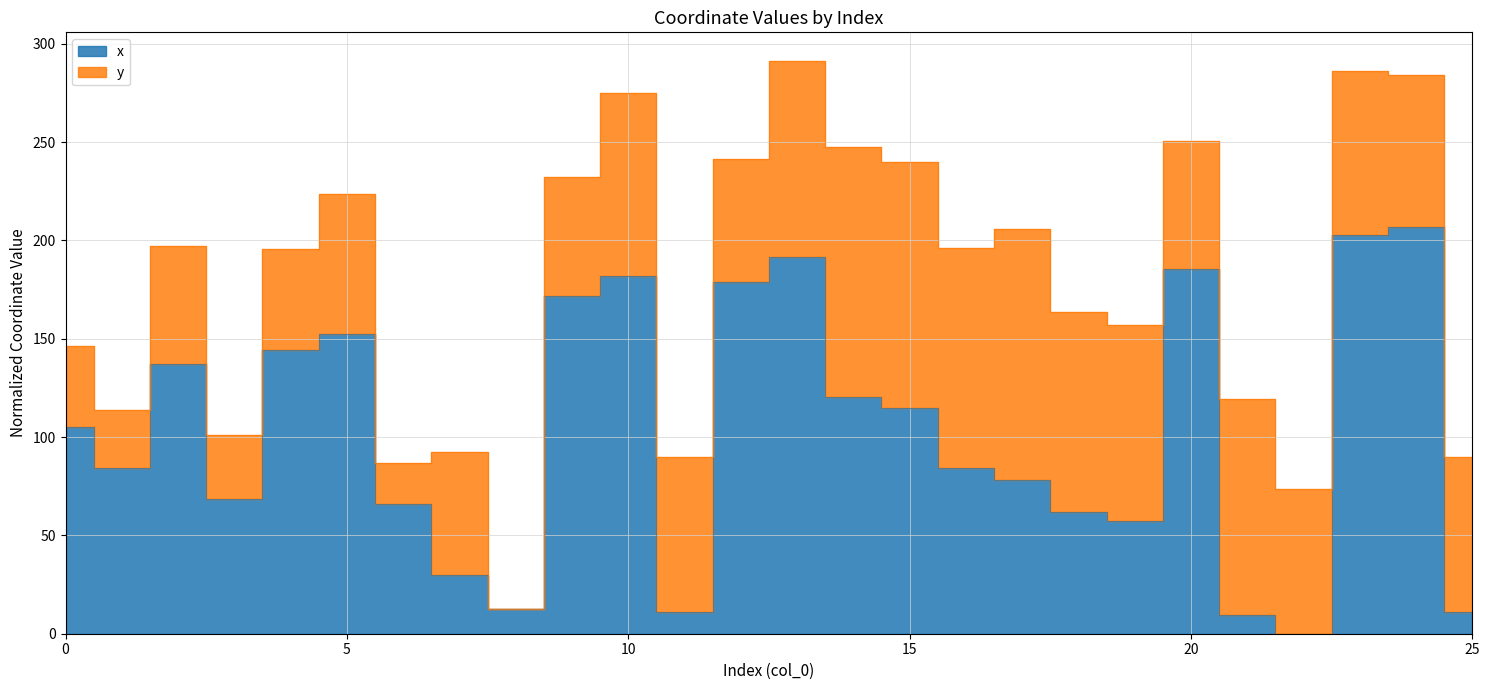

What is the approximate value at 15?

114.9